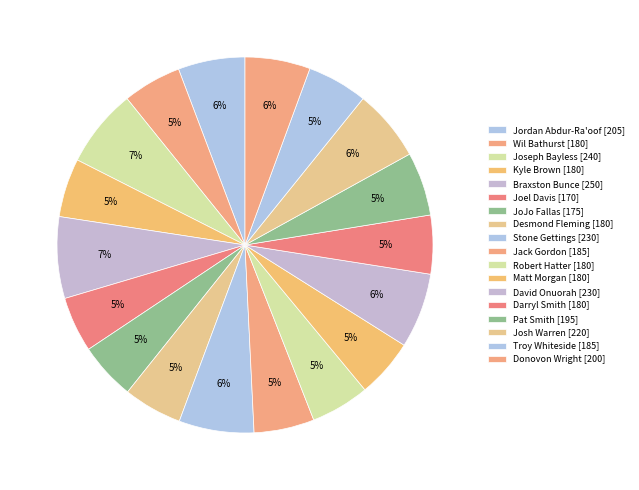

Which category has the smallest portion of the pie?

Joel Davis [170]